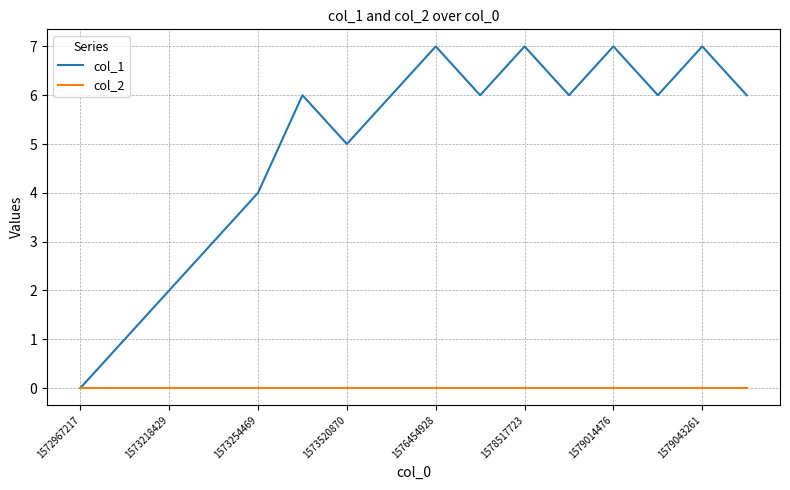

Is this an area chart (filled region under the line)?

No